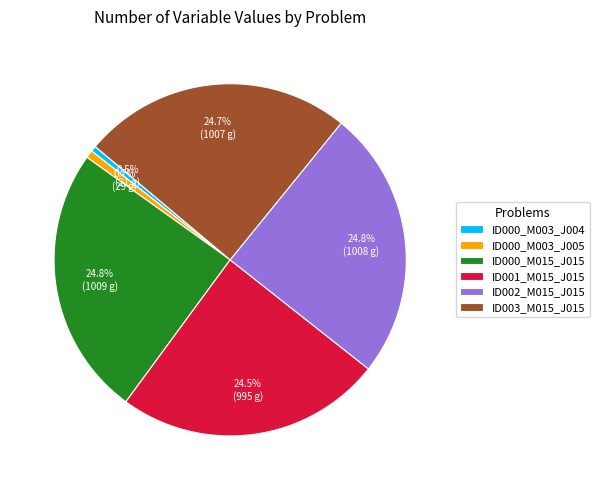

True or false: ID000_M003_J005 accounts for 11% of the total.

False